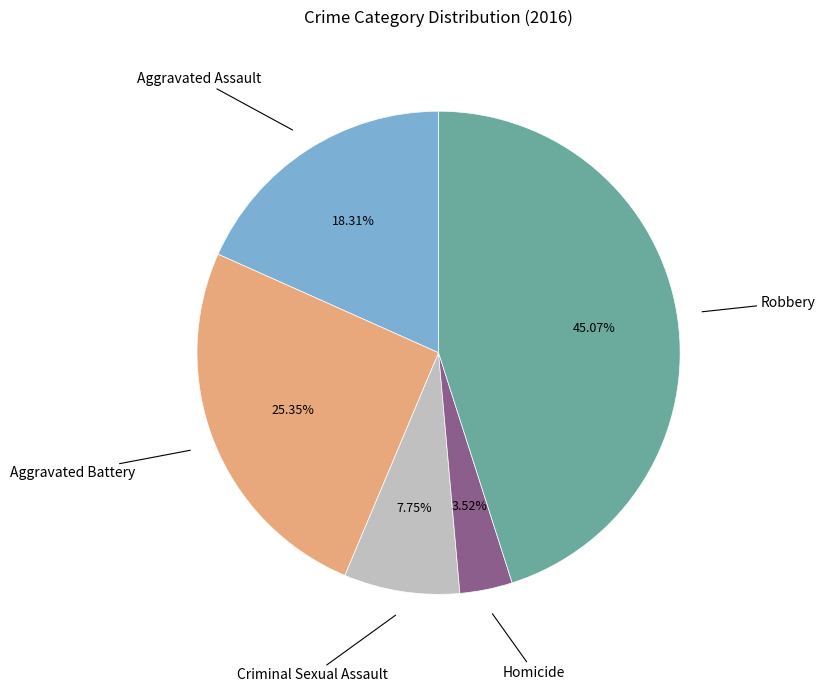

Is there a majority slice in this chart?

No